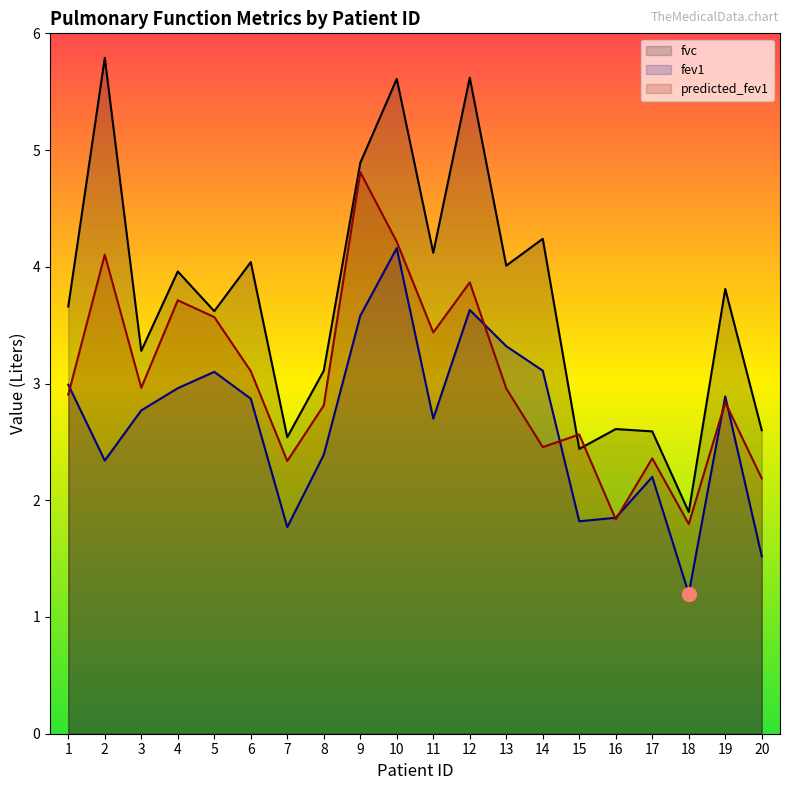

At which label does predicted_fev1 first exceed 2?

1